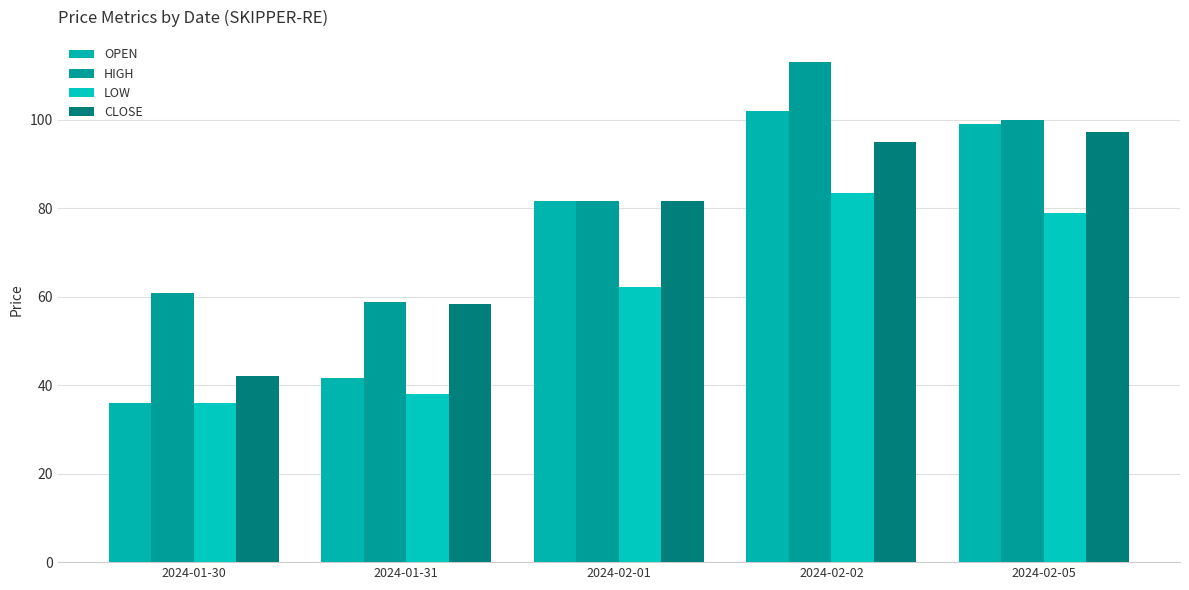

The value of LOW at 2024-02-02 is 131.9. True or false?

False